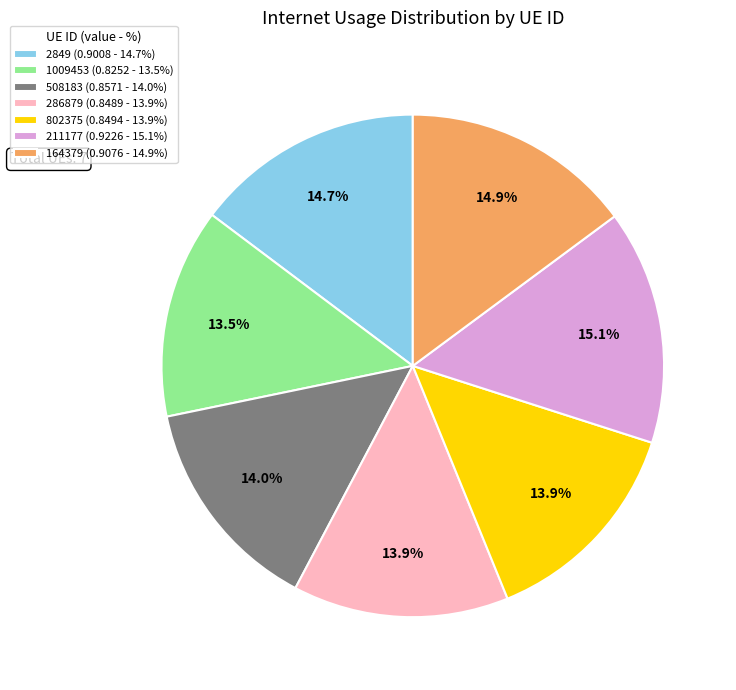

Is 802375 (0.8494 - 13.9%) the majority of the pie?

No